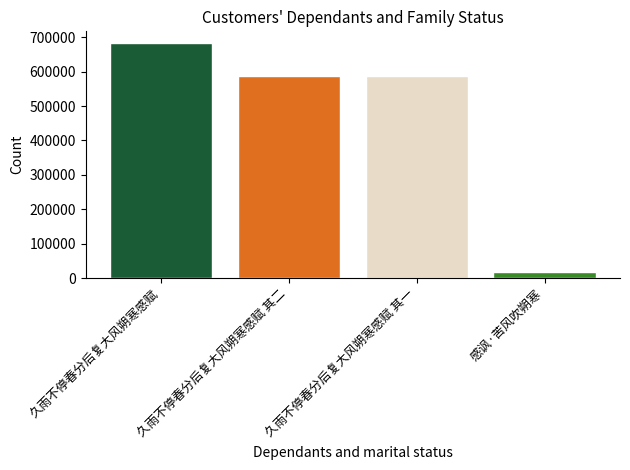

True or false: the data shows 16635 at 感讽·苦风吹朔寒.

True